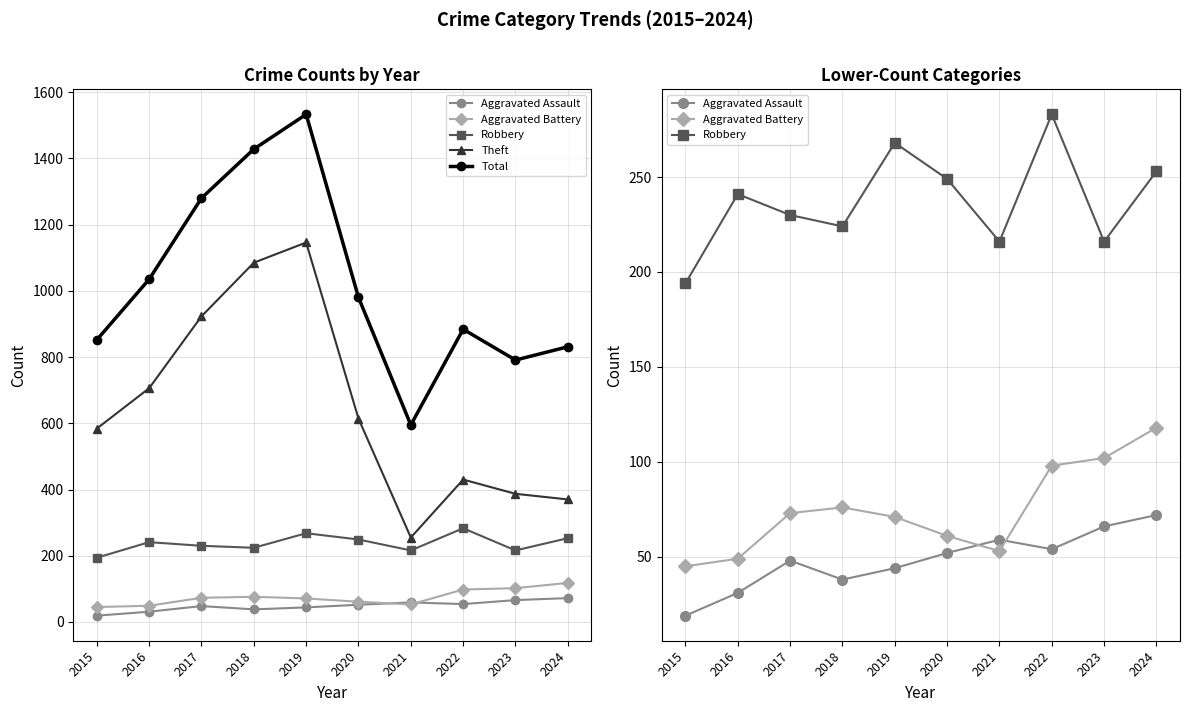

What is the total value across all series at 2021?

1178